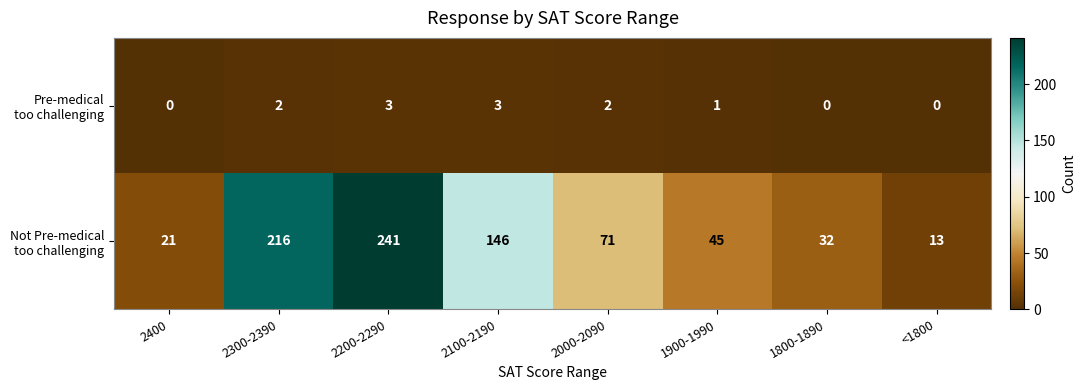

What is the spread (max minus min) of values at 1900-1990?

44